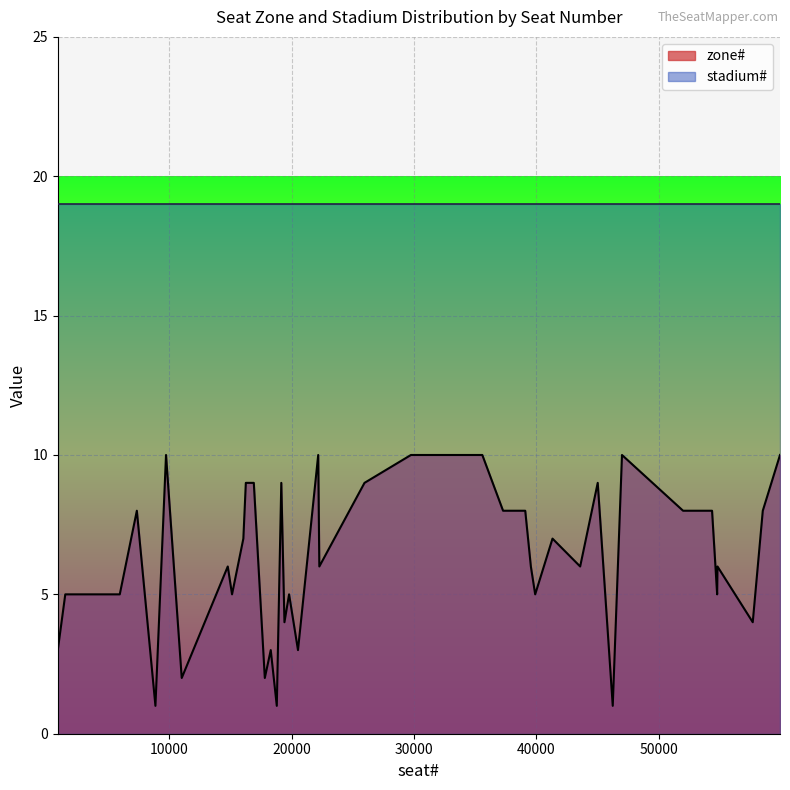

List the series in order of their peak value, lowest first.

zone#, stadium#